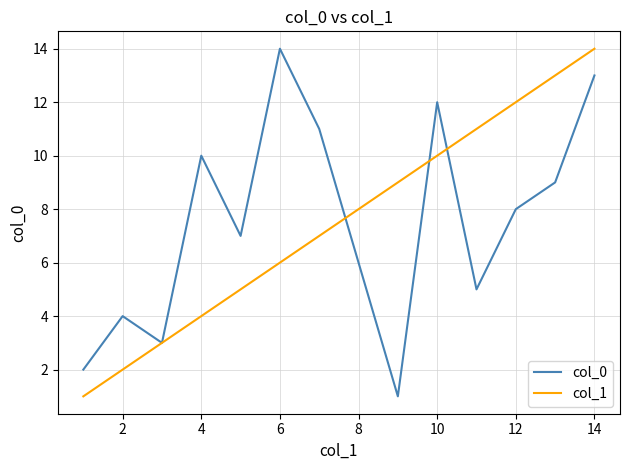

What is the greatest value displayed?

14